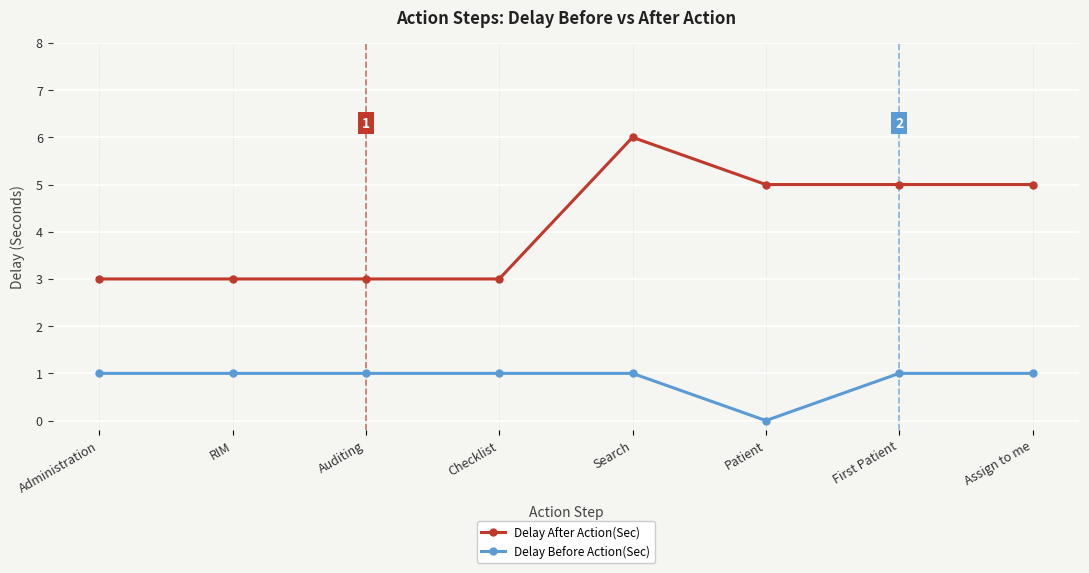

At Administration, list the series in order from smallest to largest.

Delay Before Action(Sec), Delay After Action(Sec)